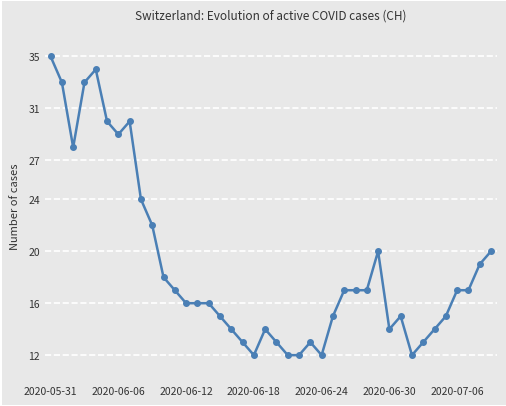

What is the value of the 36th point from the left?

15